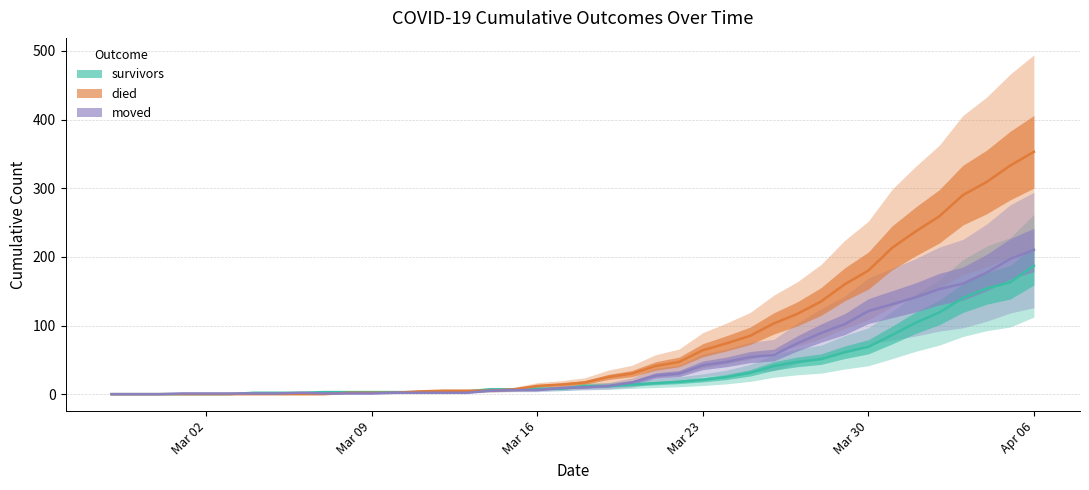

Does the chart have visible grid lines?

Yes